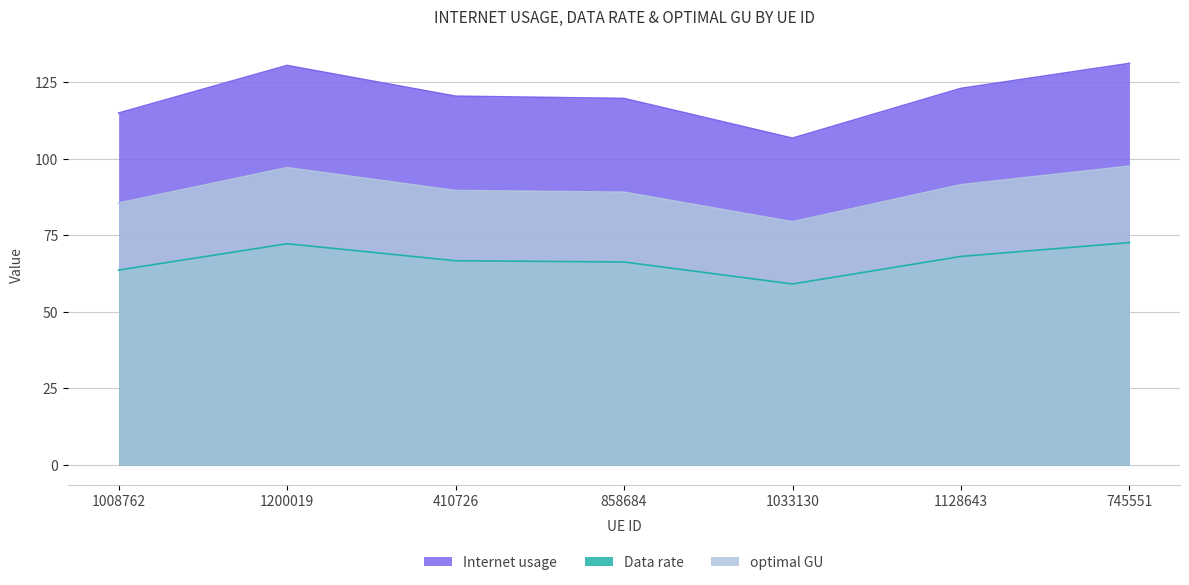

Reading right to left, transcribe all the data shown in this chart.

Internet usage: 131.2	123.0	106.8	119.7	120.5	130.5	115.0
Data rate: 72.6	68.1	59.1	66.3	66.7	72.3	63.6
optimal GU: 97.6	91.5	79.4	89.1	89.6	97.1	85.5